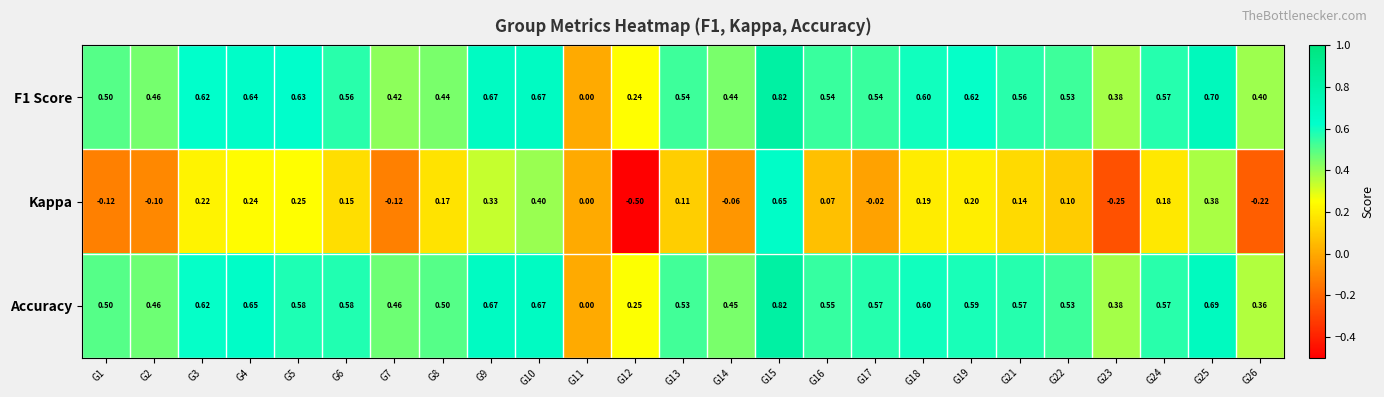

Which series has the largest range (max minus min)?

Kappa